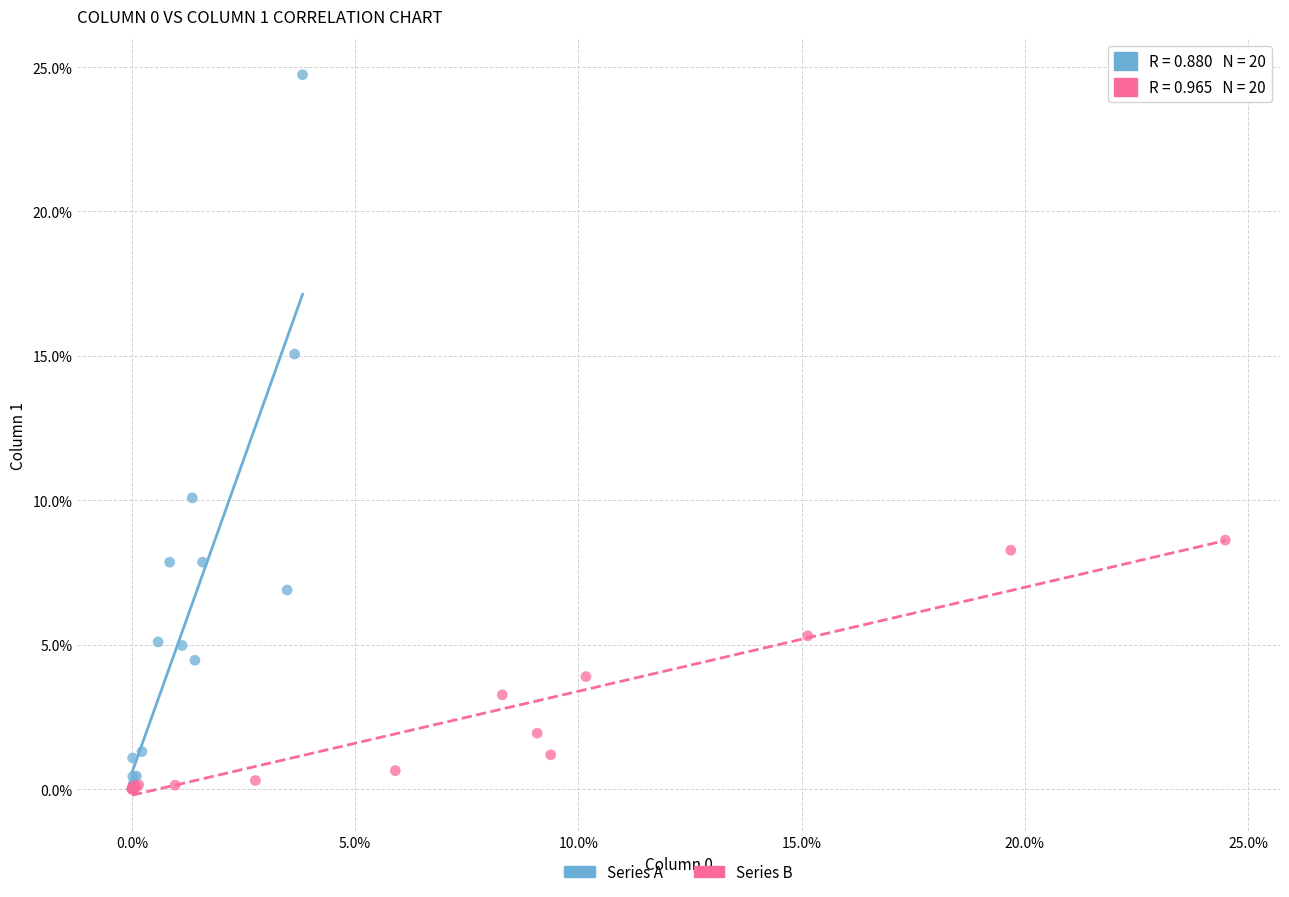

What are all the series names shown in the legend?

Series A, Series B